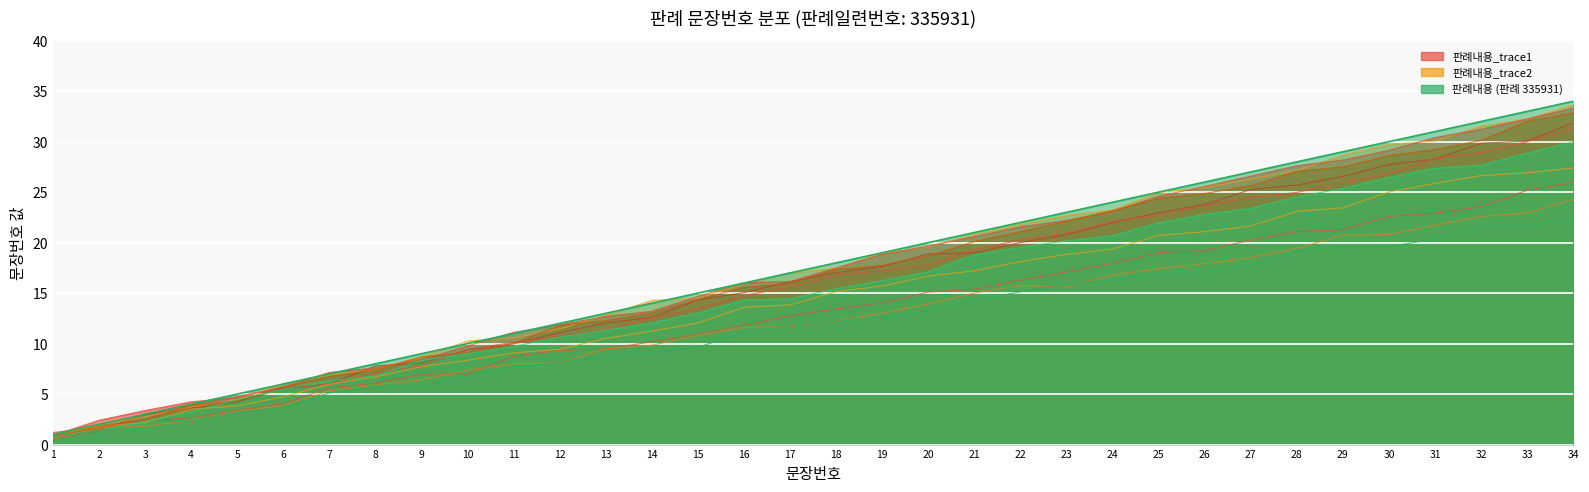

Where is the data nearest to the value 17?

17